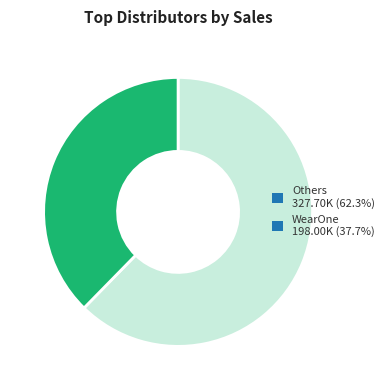

Count the number of slices in the pie.

2